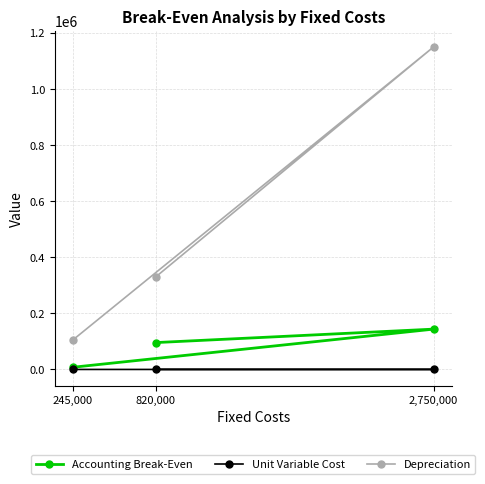

What are all the series names shown in the legend?

Accounting Break-Even, Unit Variable Cost, Depreciation